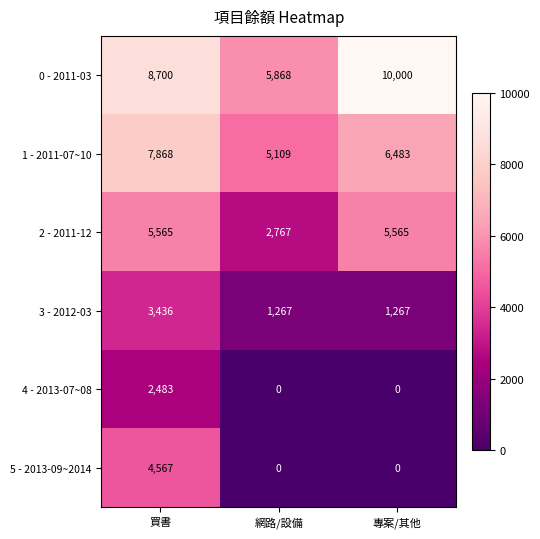

At which category is the sum across all series the highest?

買書